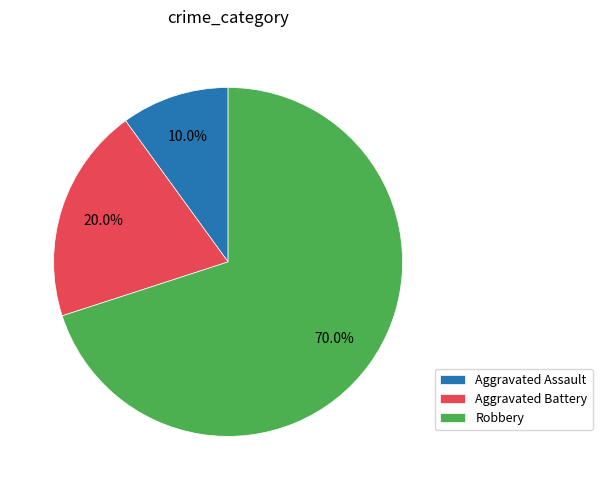

What percentage is the Aggravated Battery slice, to the nearest percent?

20%